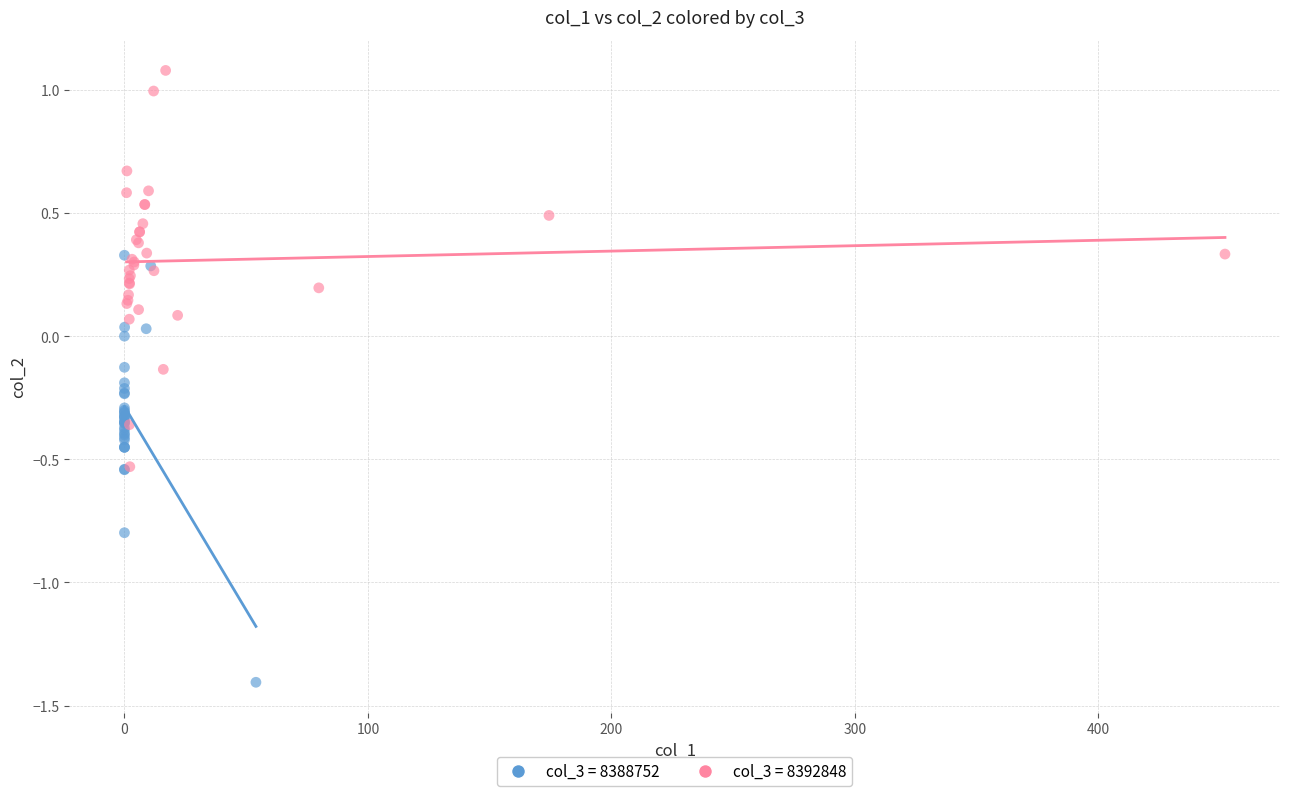

What are all the series names shown in the legend?

col_3 = 8388752, col_3 = 8392848